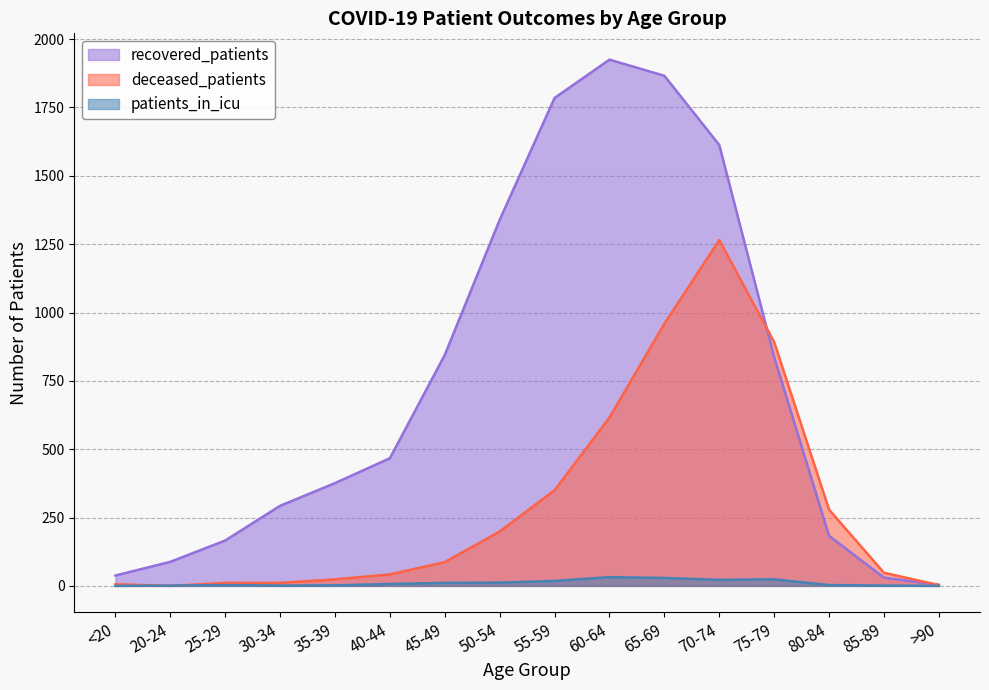

Which series has the largest total across all categories?

recovered_patients